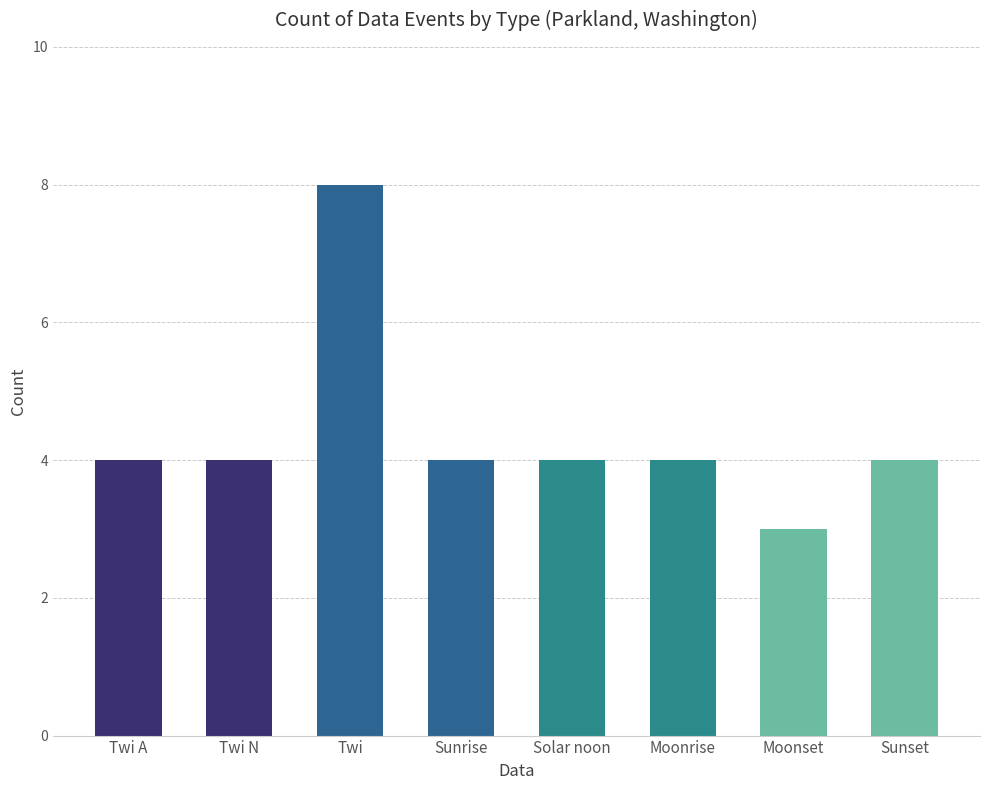

How many bars are there in total?

8